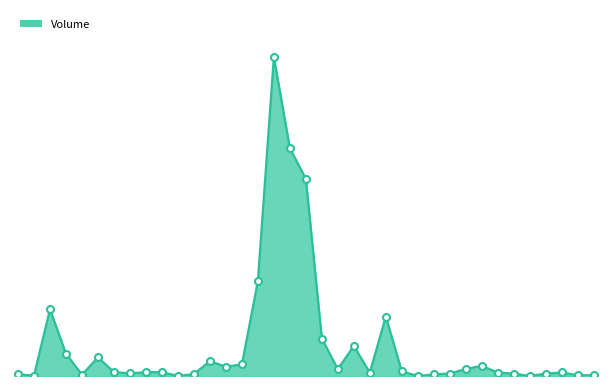

Does the chart display data point markers on the line(s)?

No